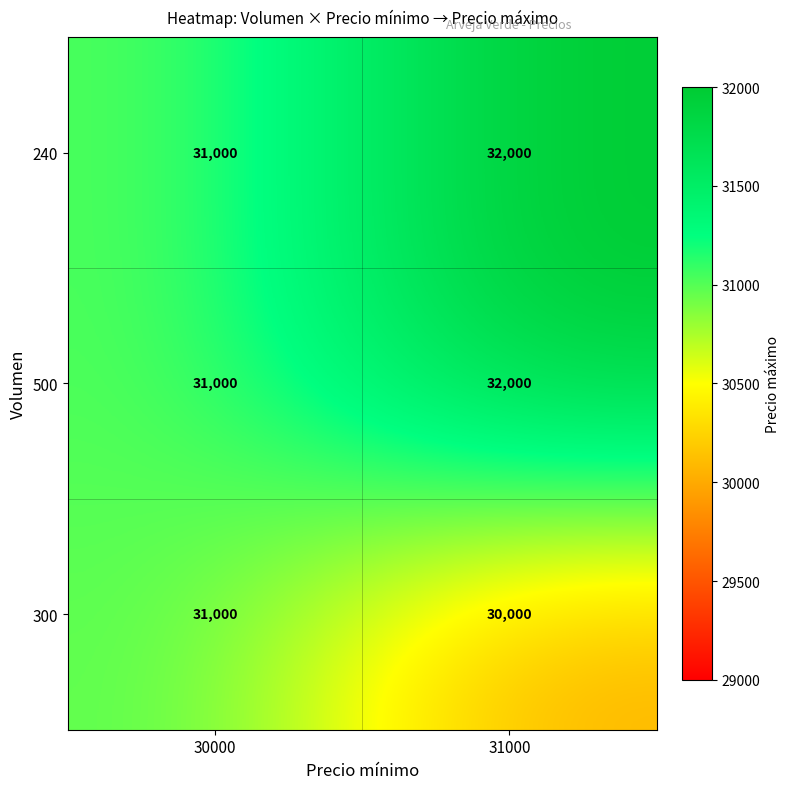

Rank the categories by 500 value from lowest to highest.

30000, 31000